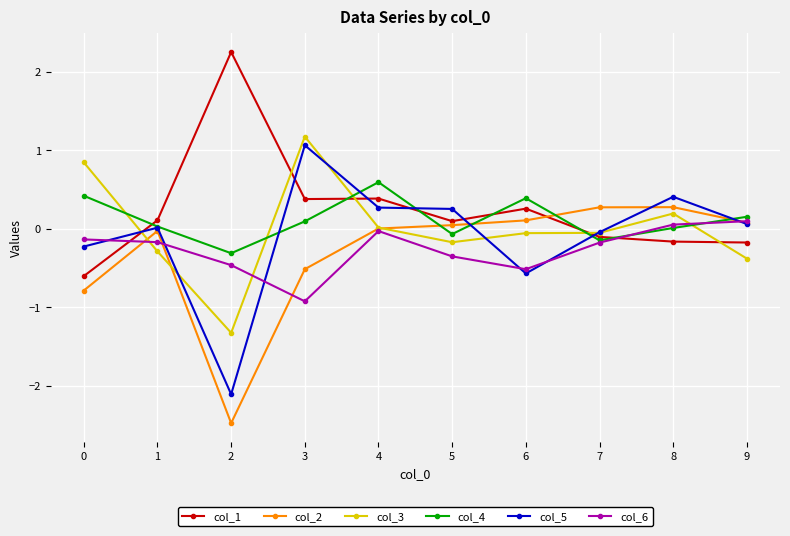

Does the chart have visible grid lines?

Yes